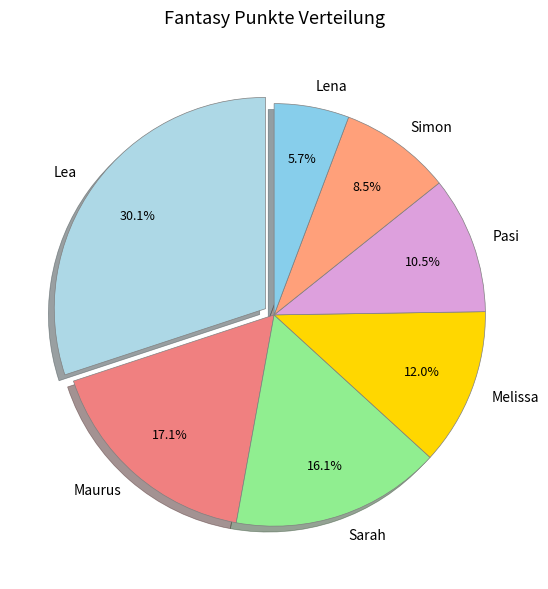

Which category has the biggest portion of the pie?

Lea